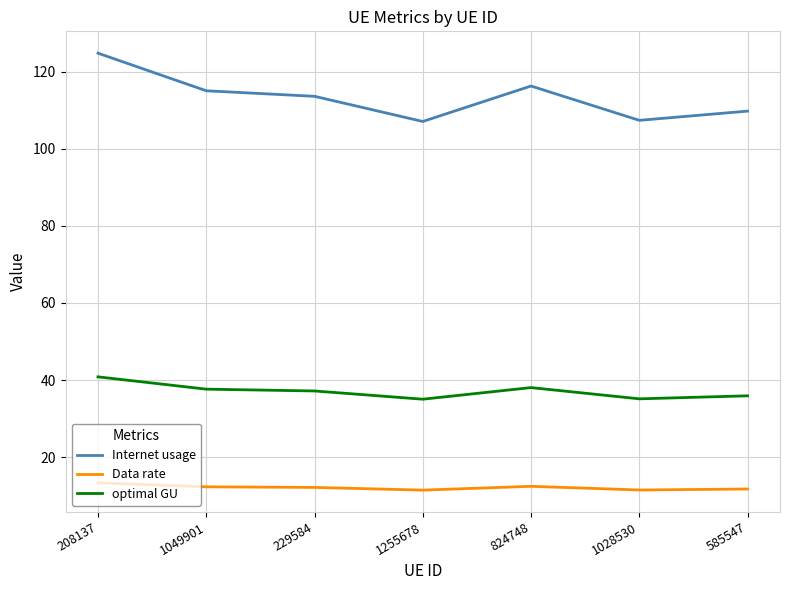

Where is the first local minimum for Internet usage?

1255678